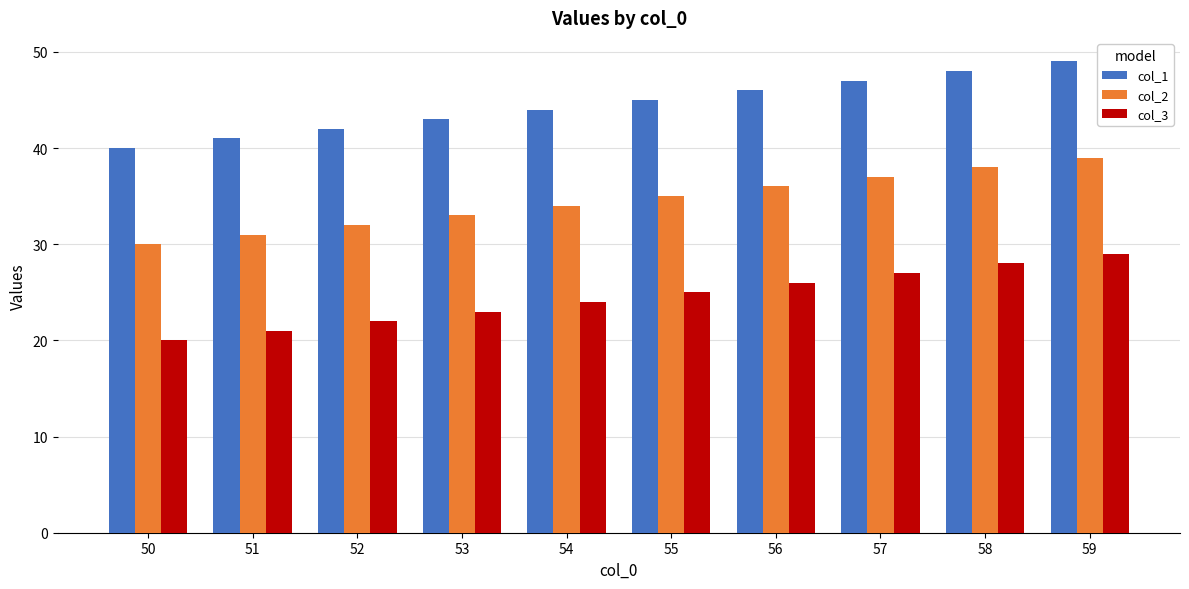

How many col_1 values are between 42 and 47?

6